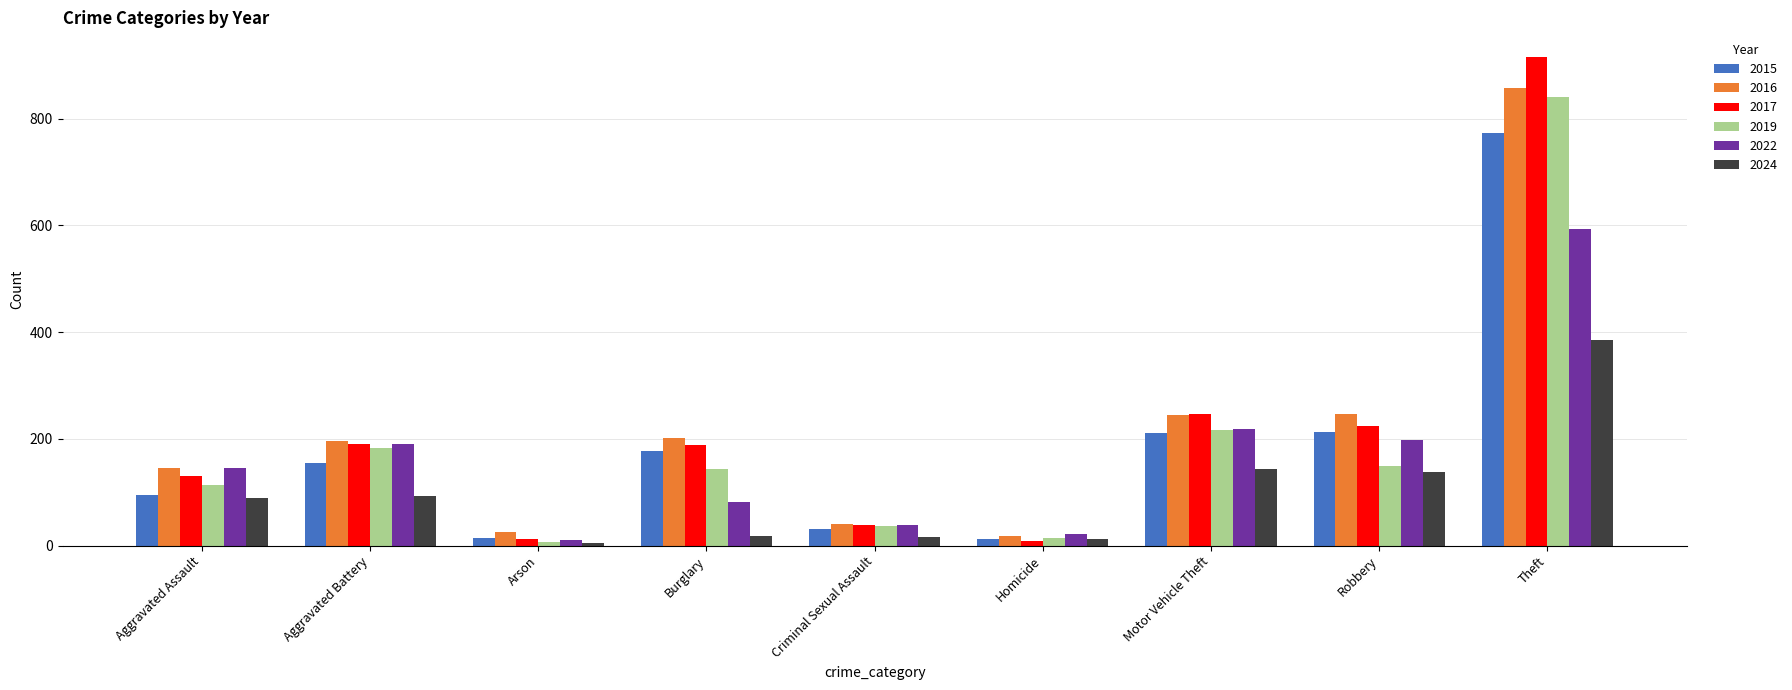

What is the sum of all 2019 values?

1702